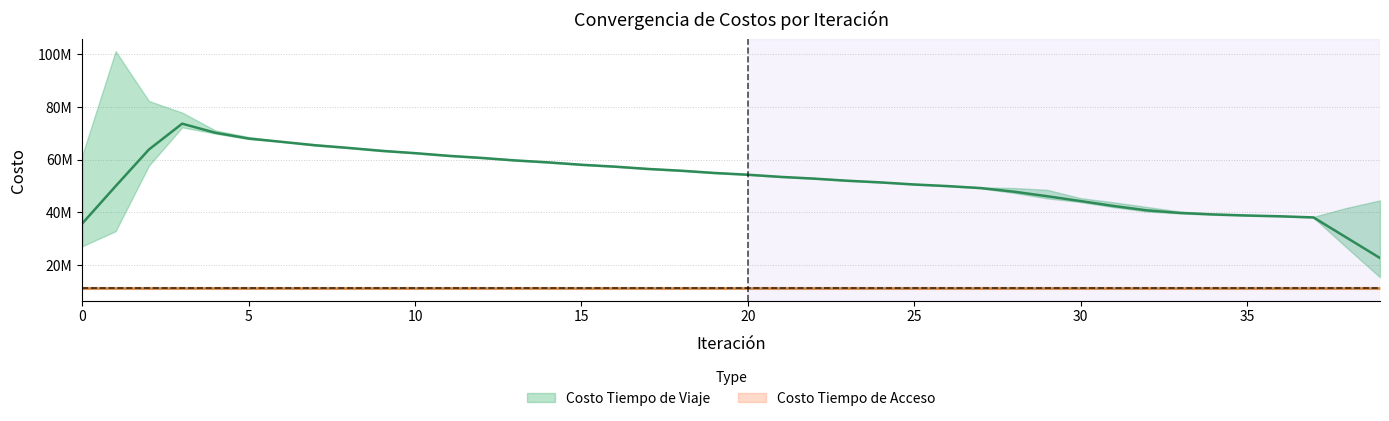

The value of Costo Tiempo de Viaje at 29 is 70130119.7. True or false?

False